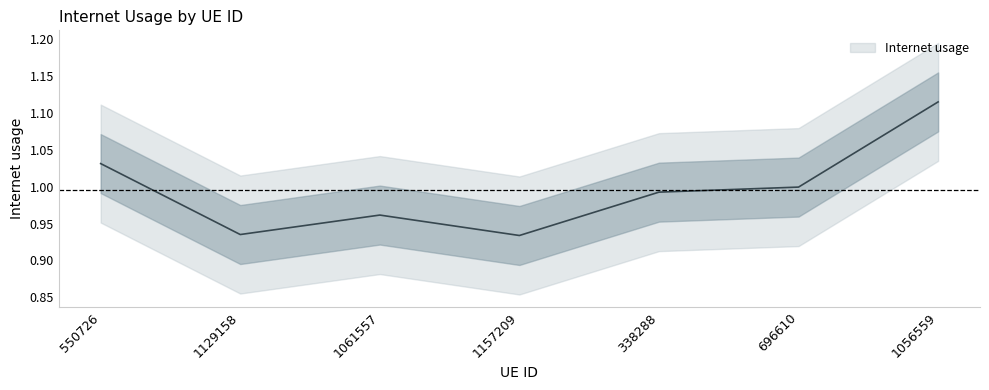

What is the greatest value displayed?

1.1